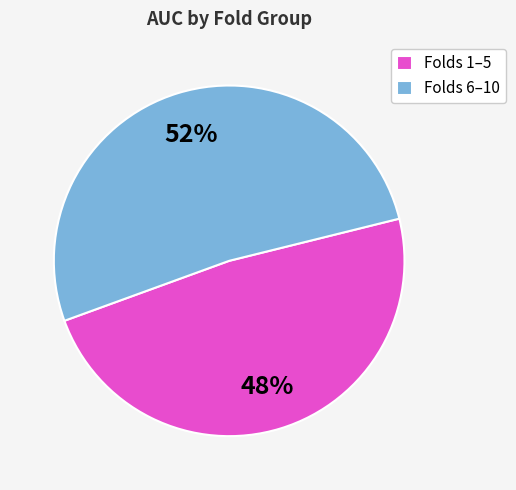

Does Folds 6–10 account for over 50% of the chart?

Yes